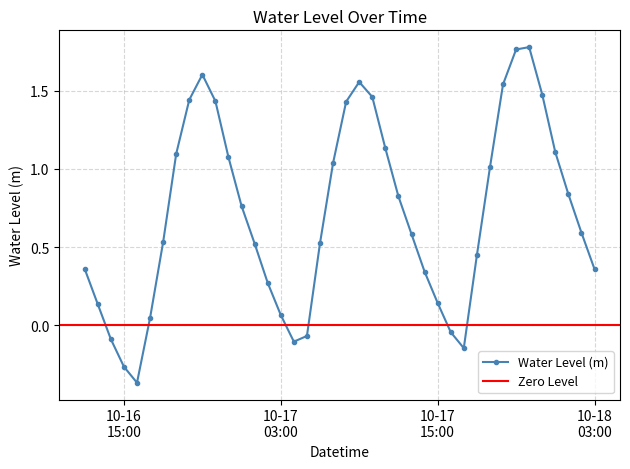

How many points are higher than both their immediate neighbors (excluding endpoints)?

3